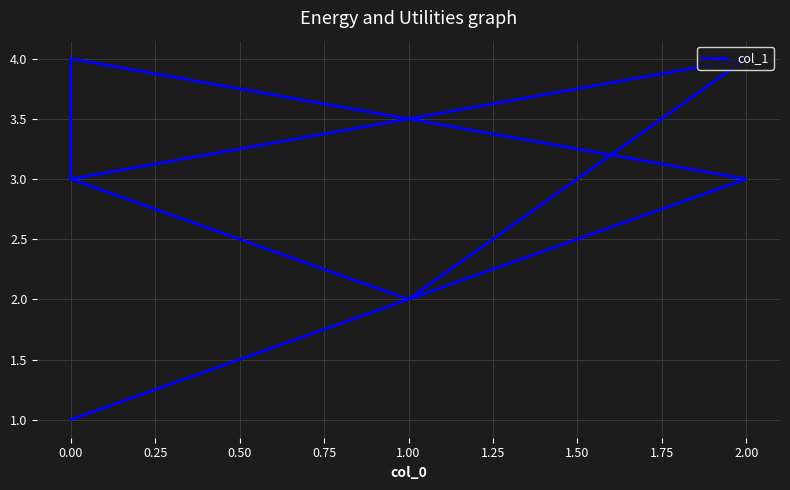

What is the value of the 6th point from the left?

2